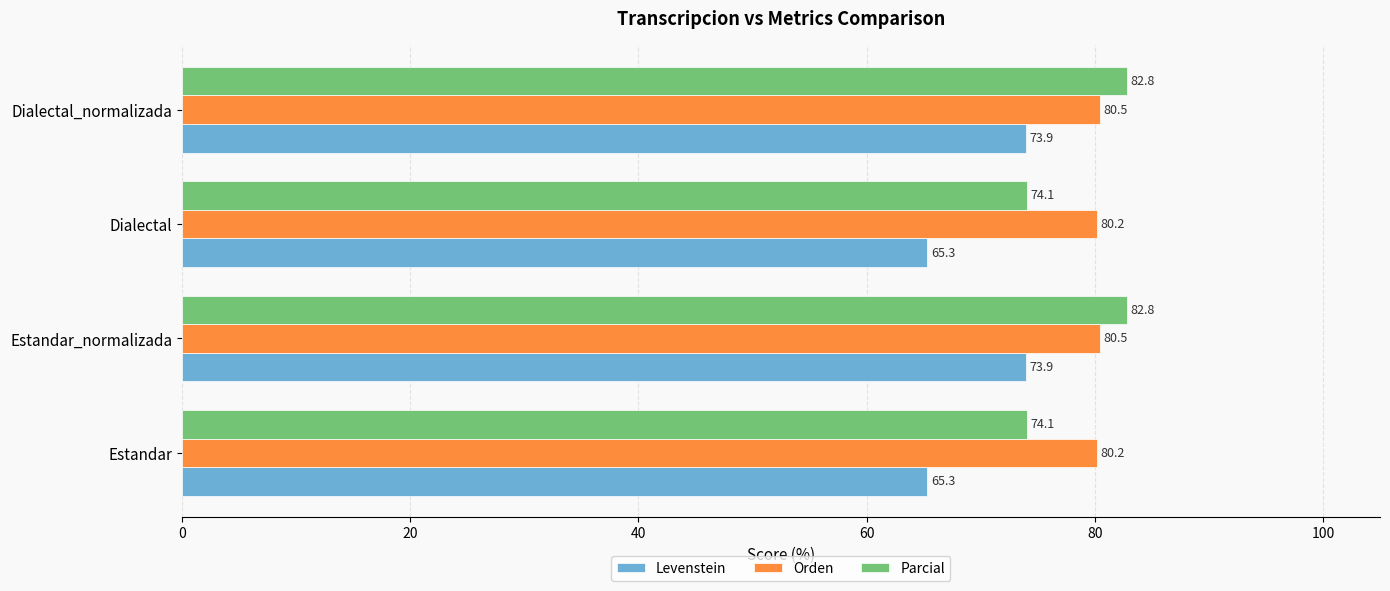

At how many categories does at least one series exceed 77?

4